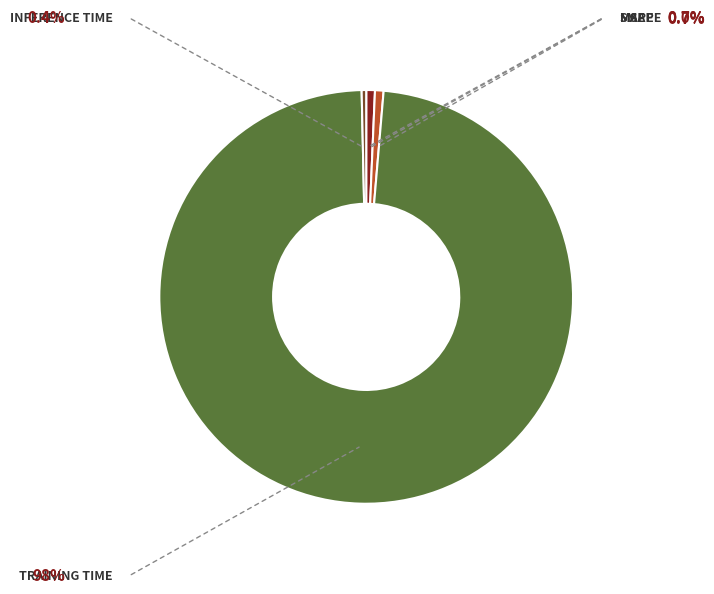

Does any single category account for the majority?

Yes